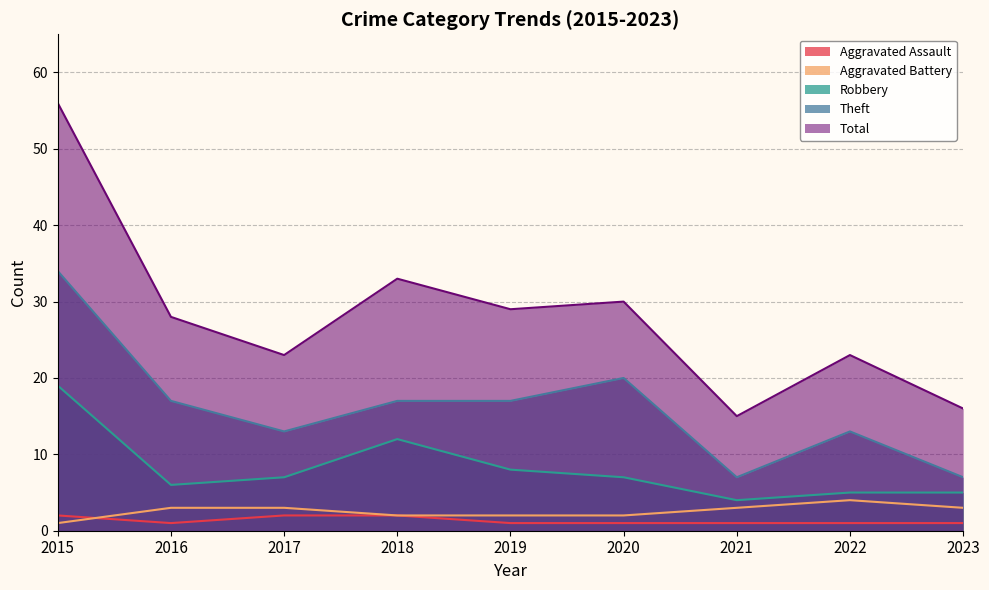

True or false: Aggravated Battery has a value of 0 at 2018.

False